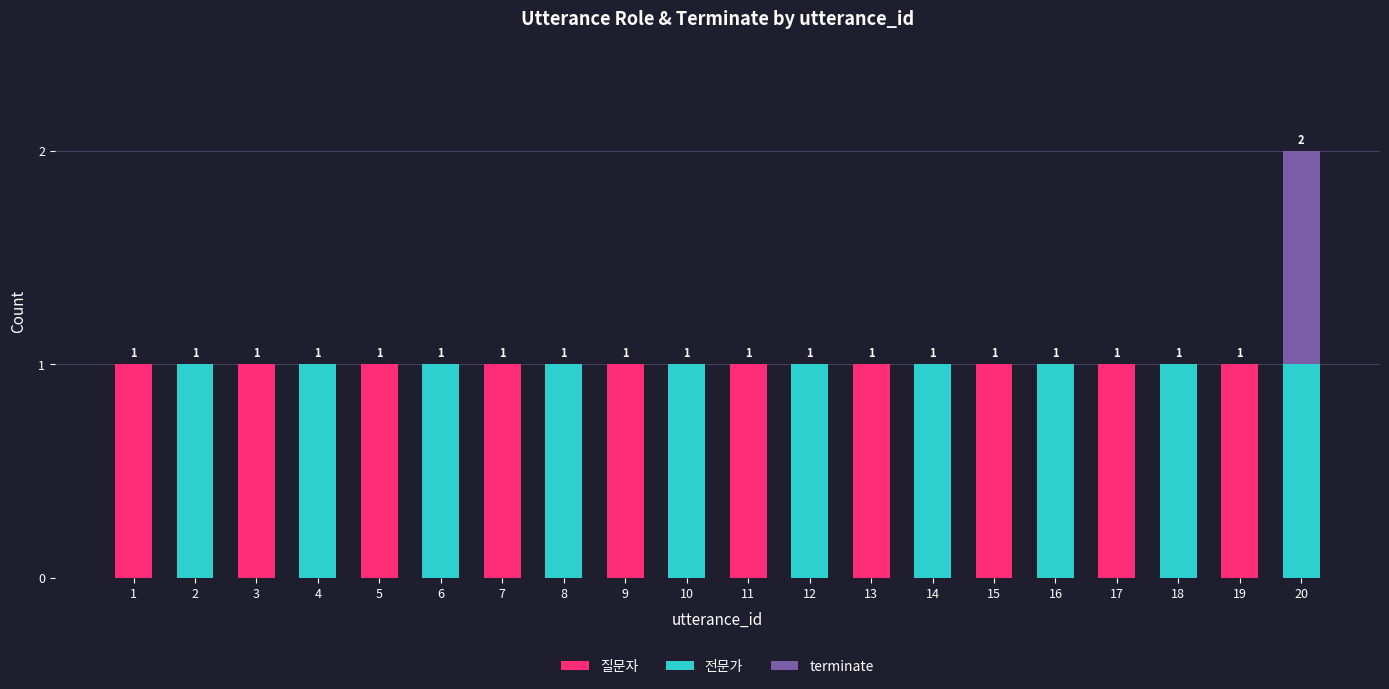

What is the total value across all series at 19?

1